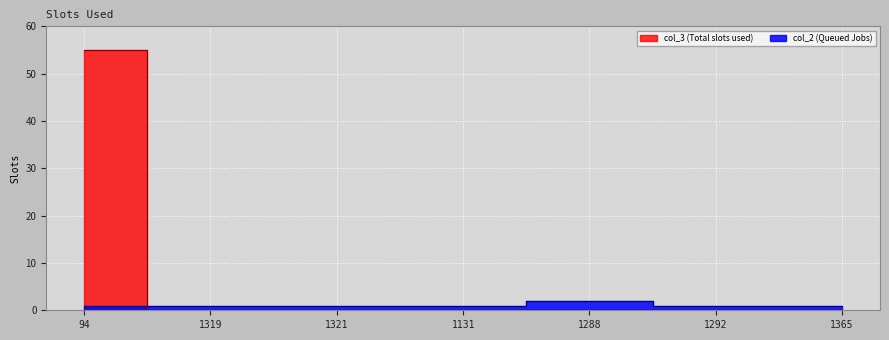

Count the number of categories in the chart.

7